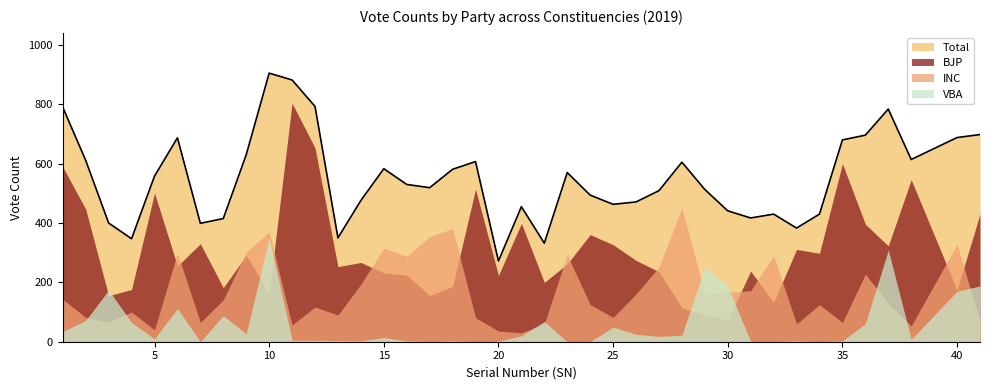

What is the value of the VBA point at the 26th from the left?

25